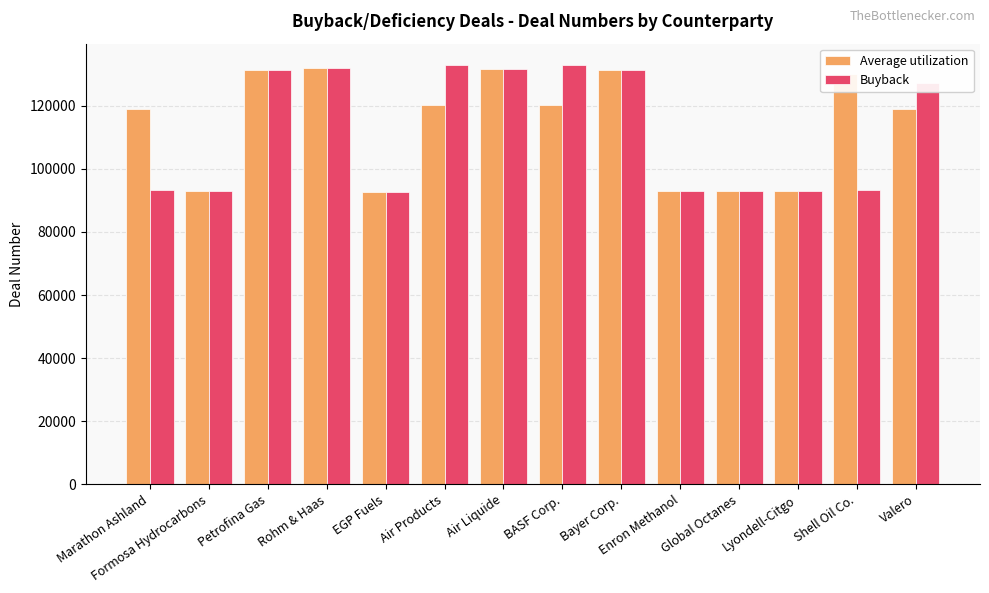

Does the chart contain stacked bars?

No